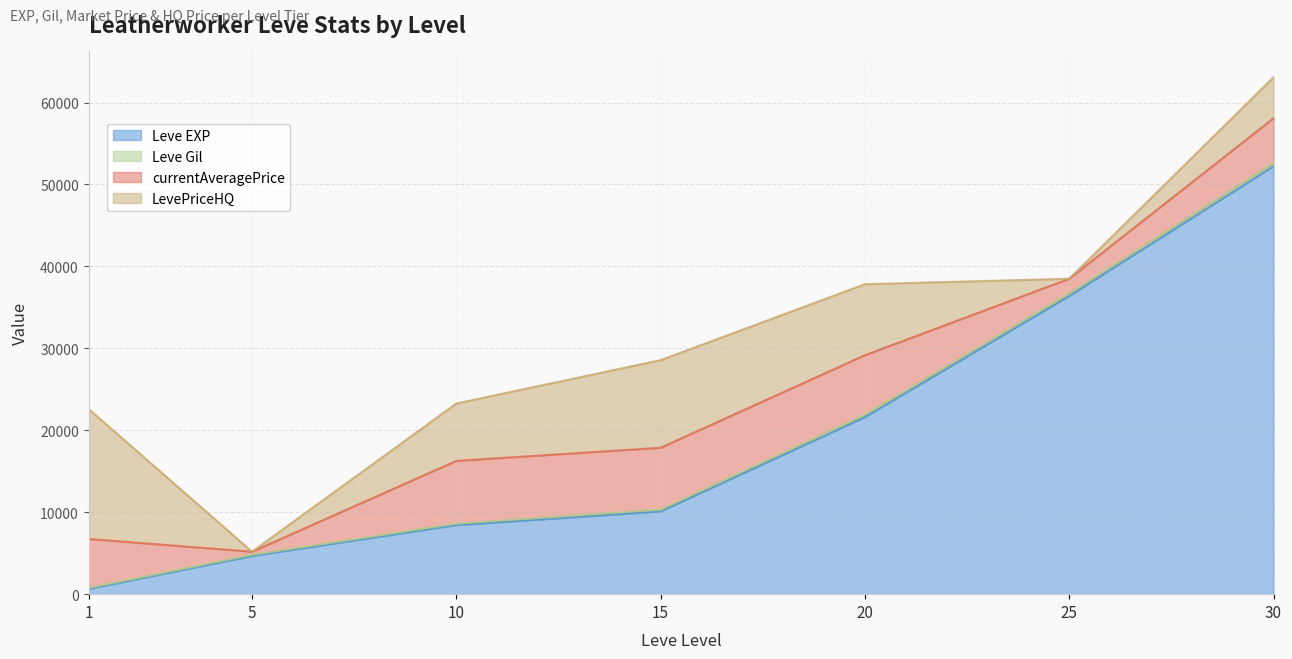

Reading left to right, what are all the values shown in this chart?

Leve EXP: 630	4660	8430	10100	21600	36390	52220
Leve Gil: 112	140	172	226	295	317	410
currentAveragePrice: 6003	384	7667	7545	7272	1788	5453
LevePriceHQ: 15859	0	7000	10692	8666	0	4999